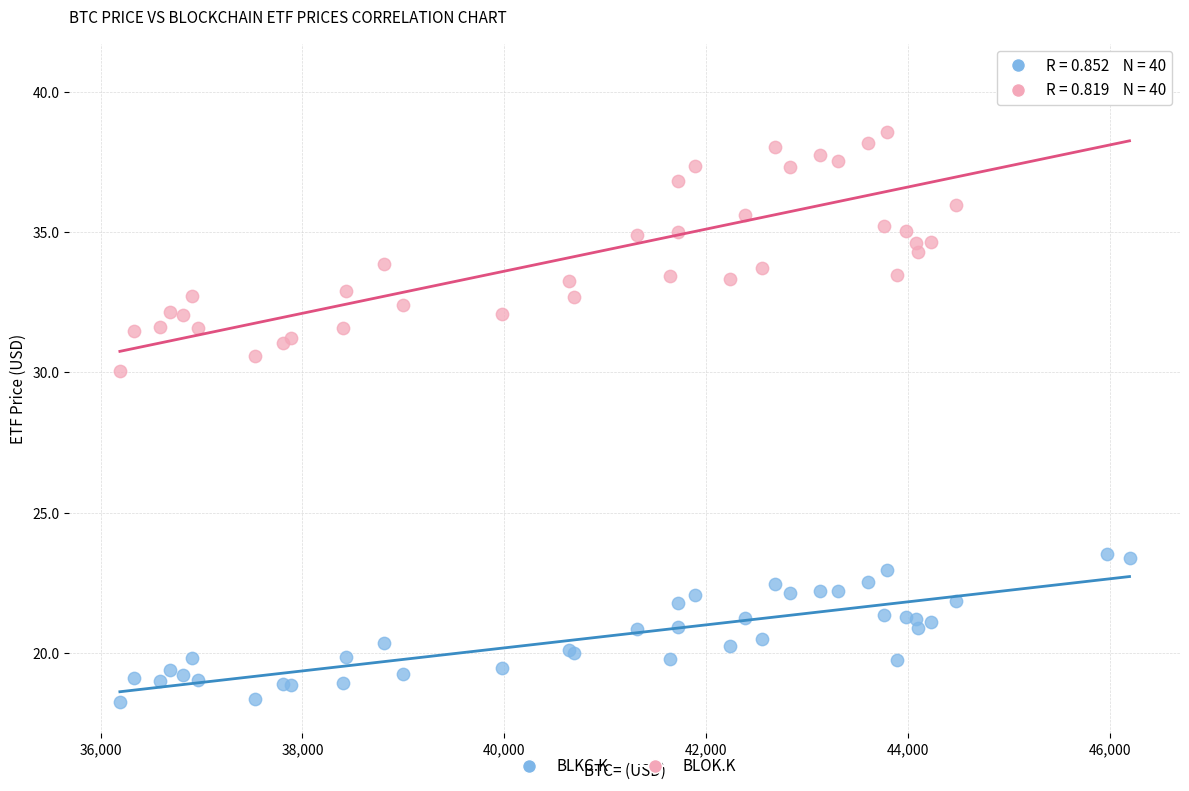

Which series reaches the maximum Y coordinate?

BLOK.K